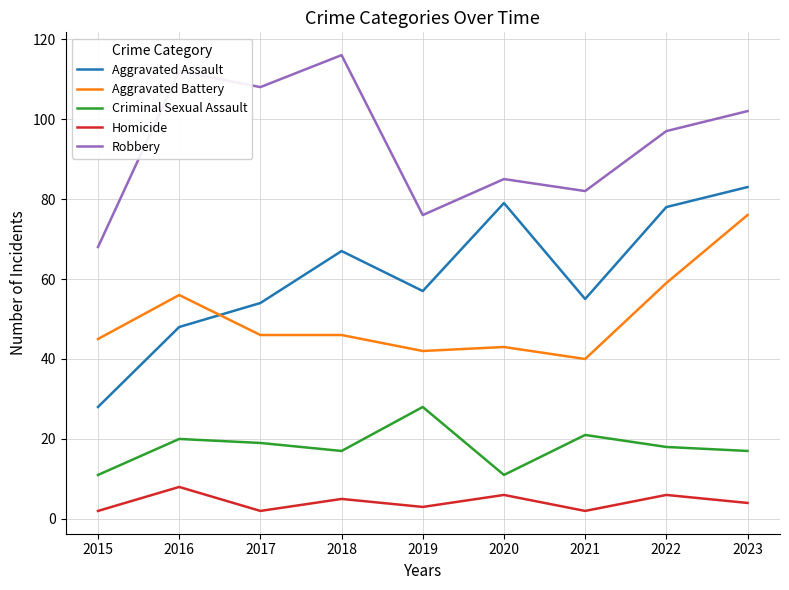

What is the difference between the maximum and second lowest values in the Aggravated Assault series?

35